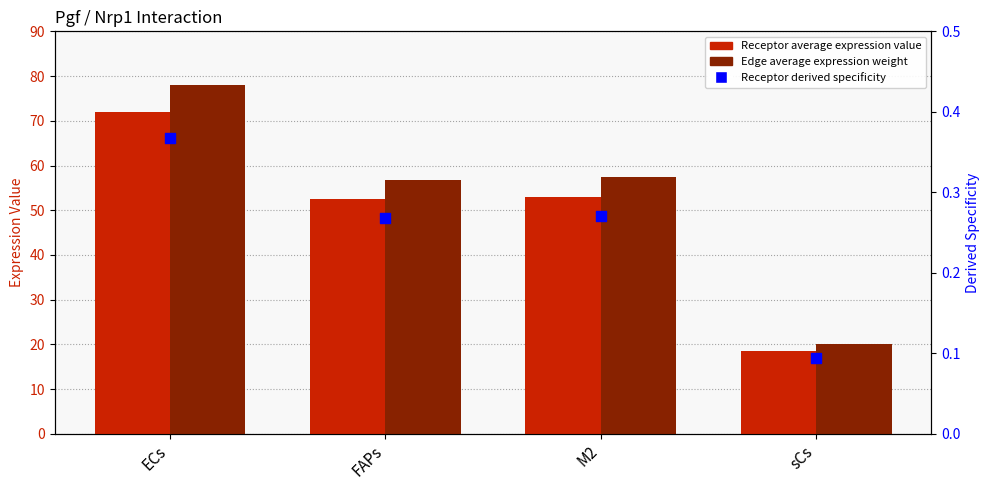

At how many categories does at least one series exceed 3?

4